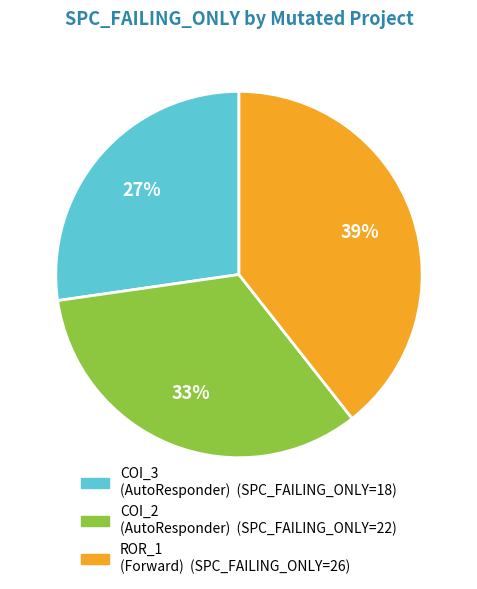

Is there a majority slice in this chart?

No